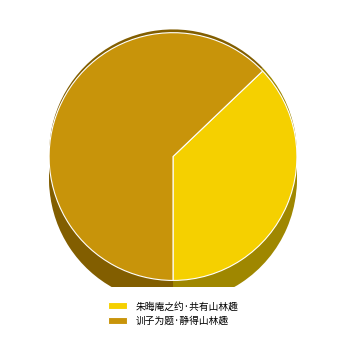

To the nearest percent, what is the average slice percentage?

50%